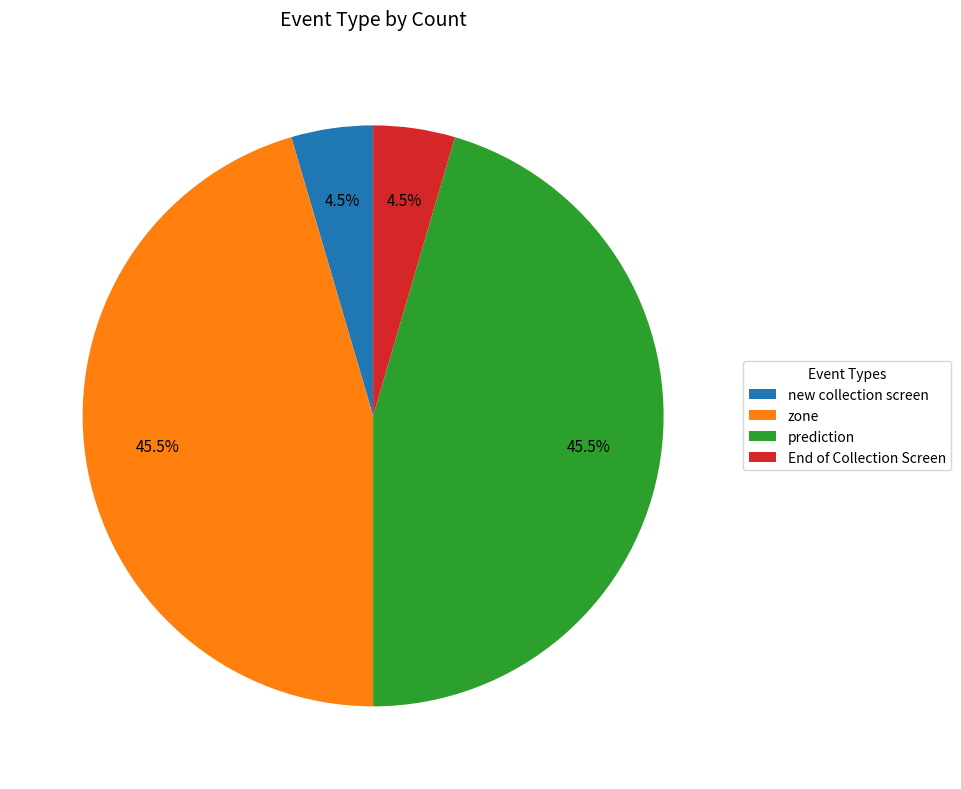

How much of the chart is everything except End of Collection Screen?

95.5%